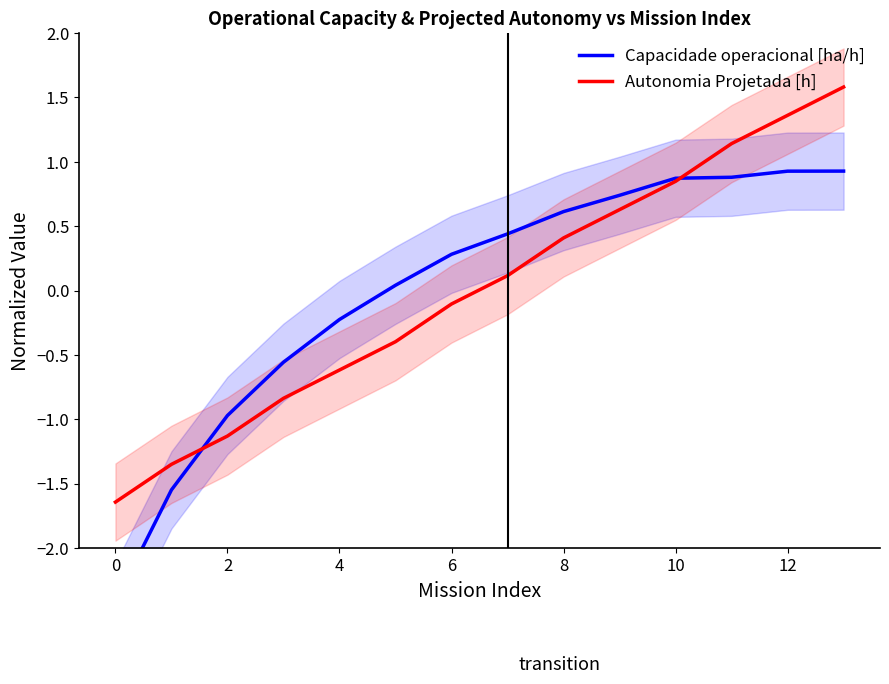

True or false: Autonomia Projetada [h] has a value of 0.9 at 12.

False